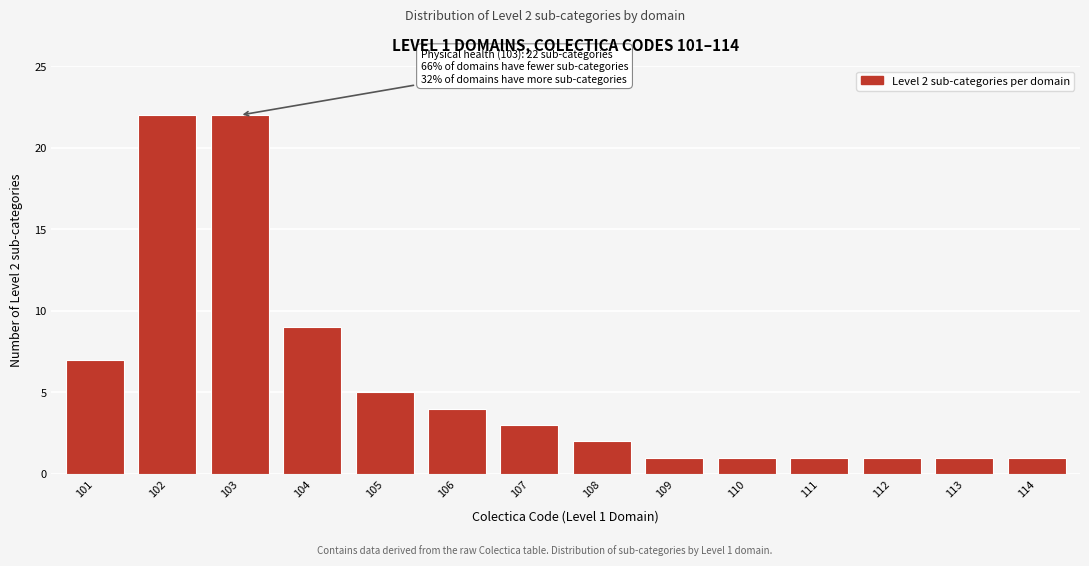

Reading left to right, extract all data points from this chart.

101=7	102=22	103=22	104=9	105=5	106=4	107=3	108=2	109=1	110=1	111=1	112=1	113=1	114=1